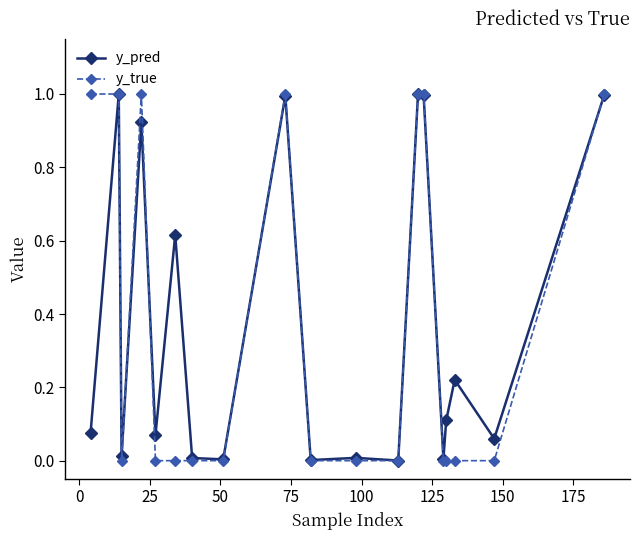

What is the value of the y_true point at the 1st from the left?

1.0